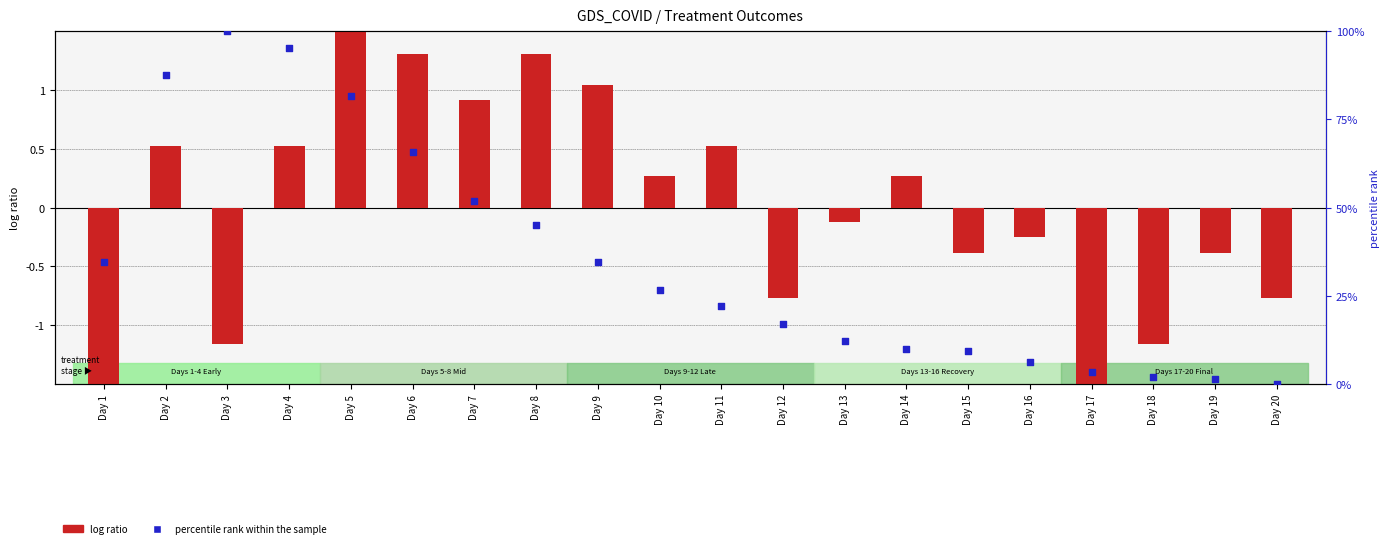

Which series reaches the minimum Y coordinate?

log ratio